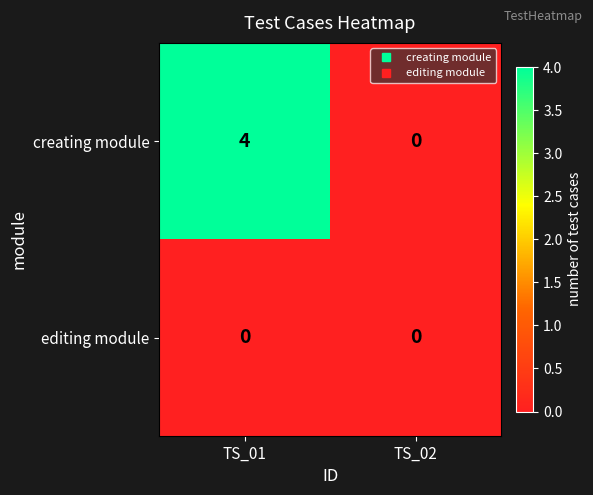

True or false: editing module has a value of 0 at TS_01.

True